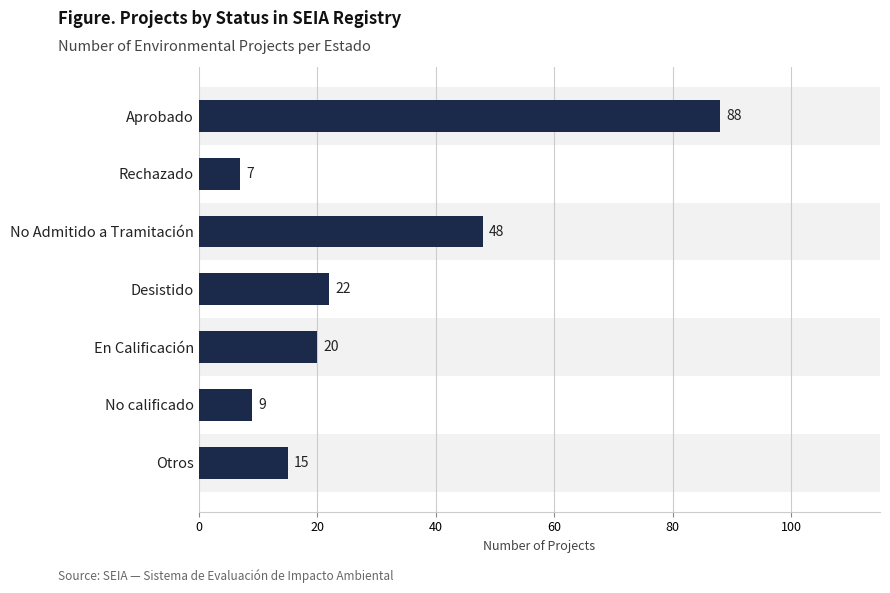

Where is the data nearest to the value 47?

No Admitido a Tramitación